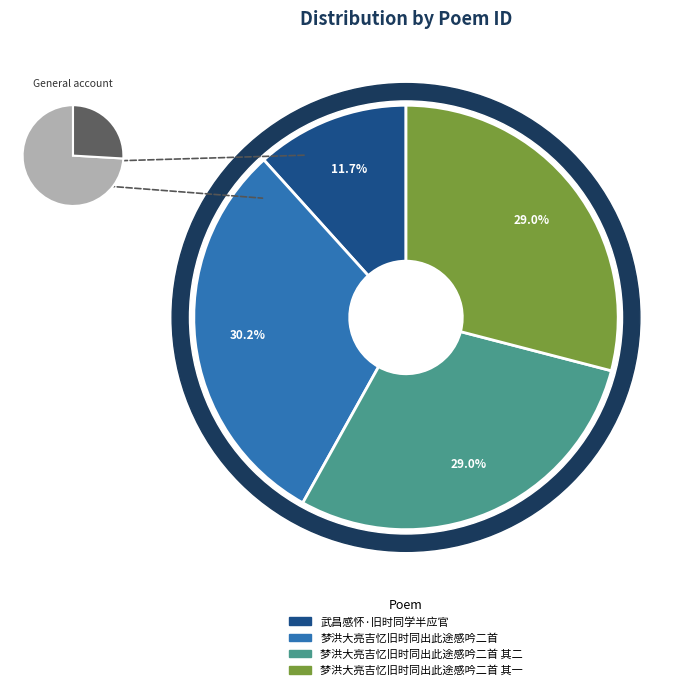

Is the sum of 梦洪大亮吉忆旧时同出此途感吟二首 其二 and 武昌感怀·旧时同学半应官 greater than half?

No